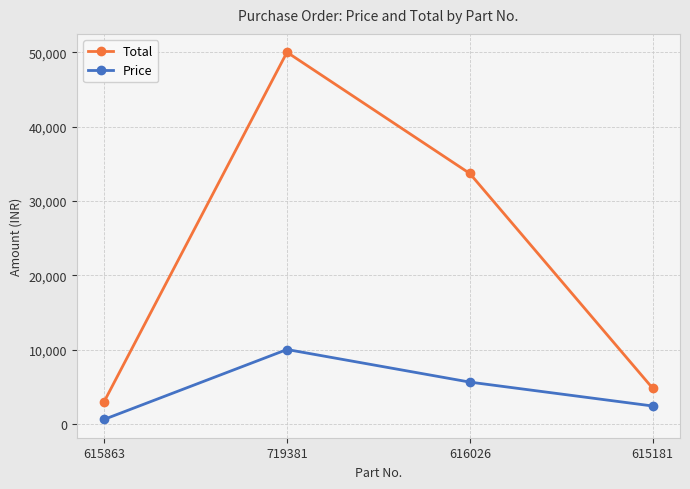

Which series has the widest spread of values?

Total